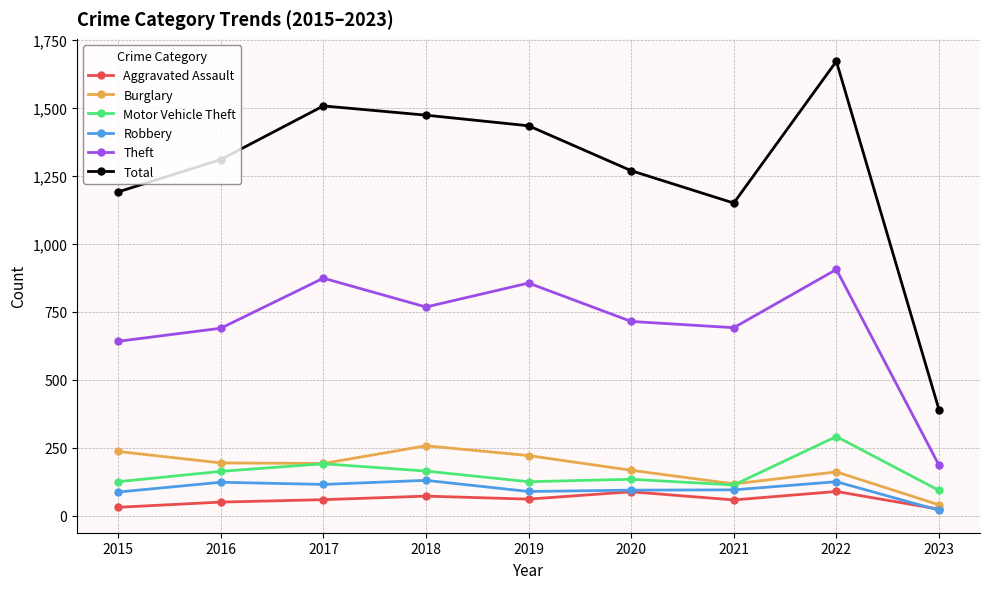

How many interior local valleys does the Total series have?

1